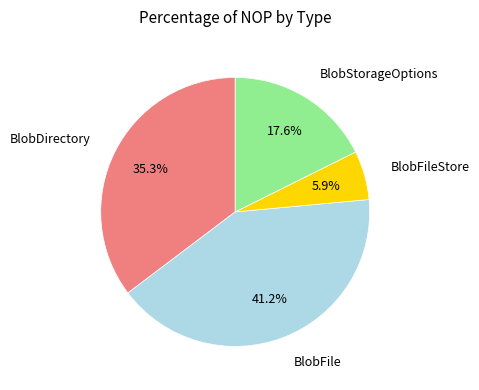

To the nearest percent, what portion does BlobFileStore represent?

6%